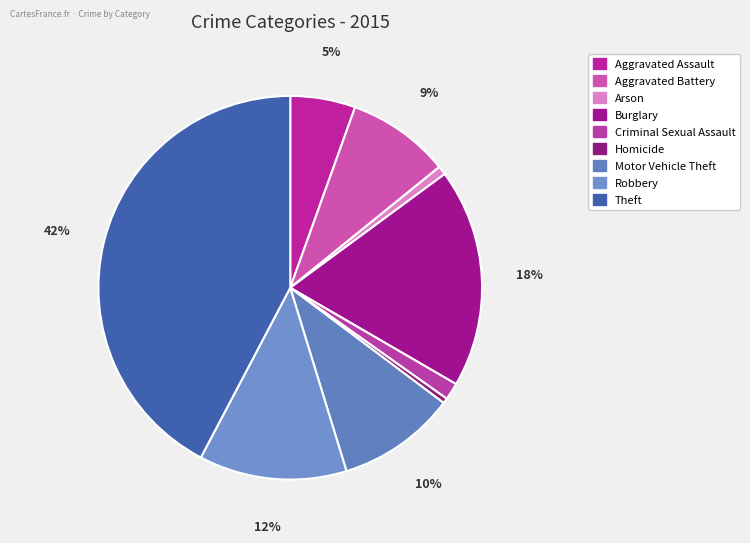

To the nearest percent, what is the average slice percentage?

11%